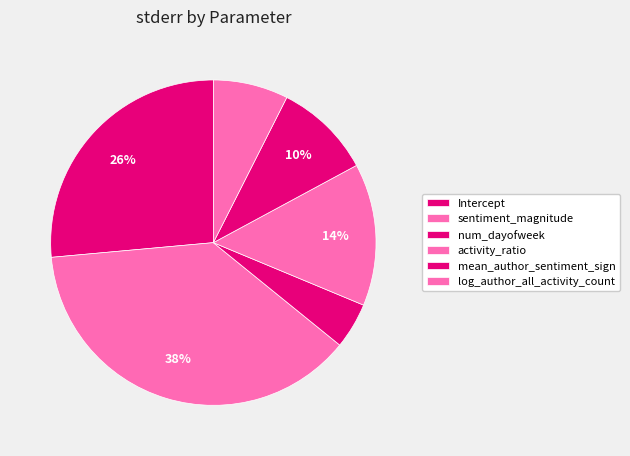

What percentage is the sentiment_magnitude slice, to the nearest percent?

38%